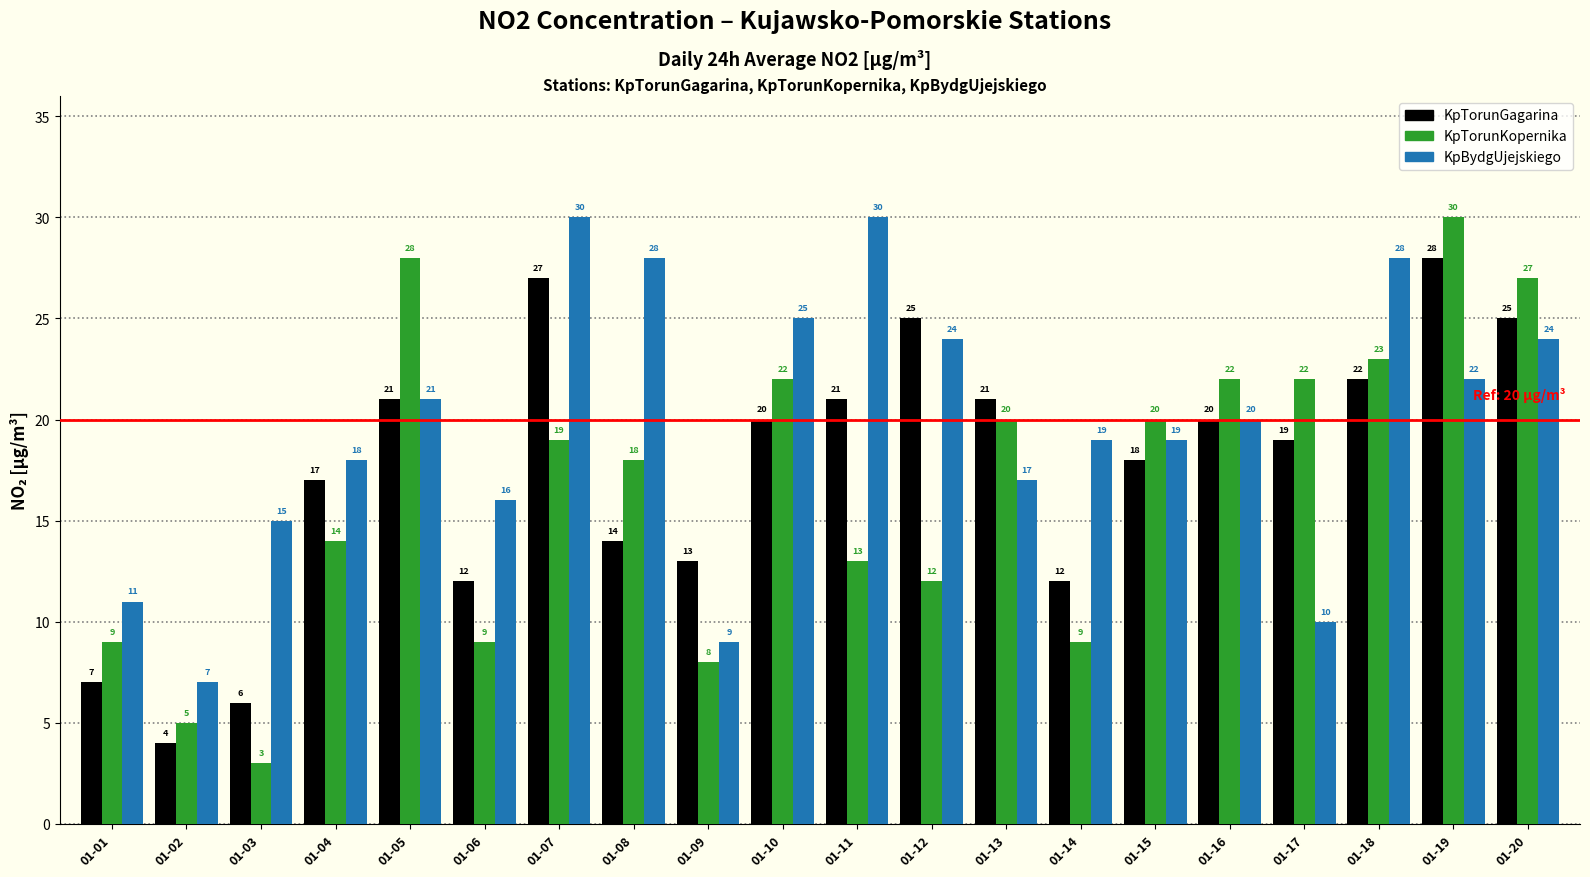

Which series changed the most between 01-08 and 01-11?

KpTorunGagarina